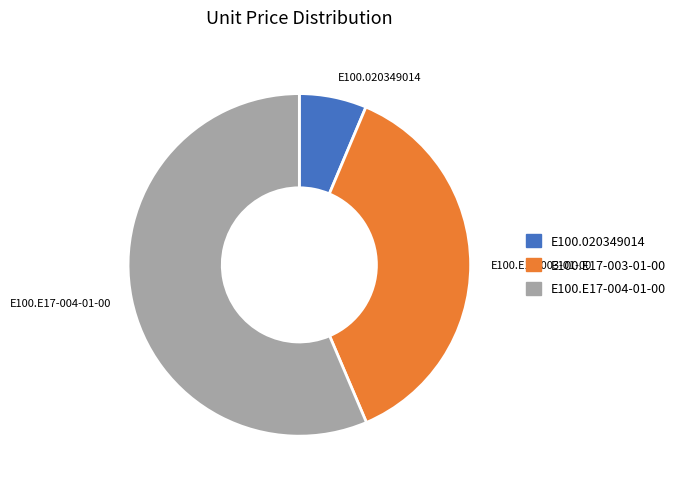

Is it true that E100.E17-004-01-00 is 56% of the pie?

True